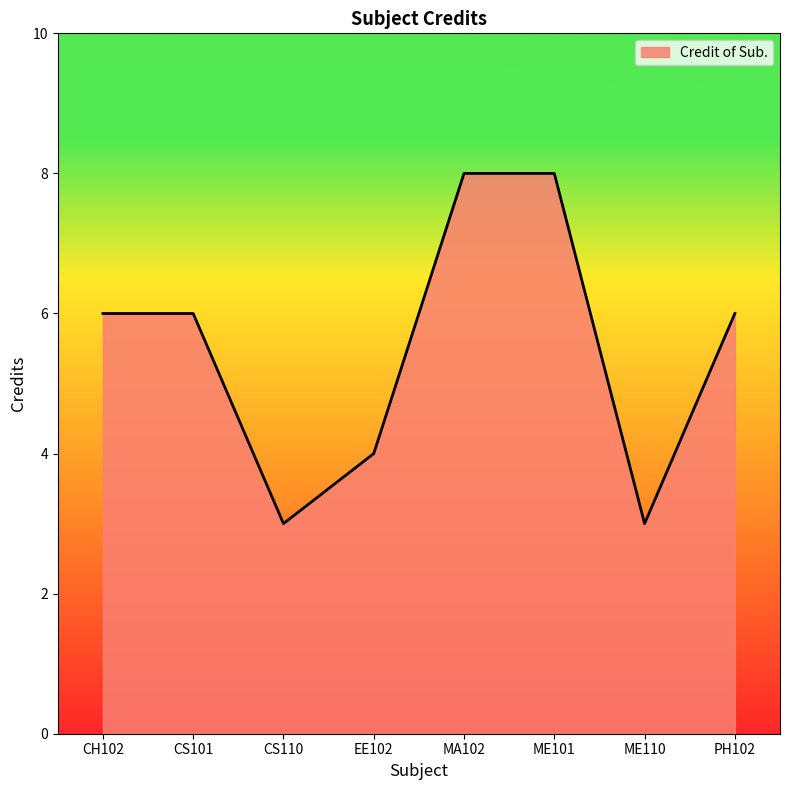

Where is the first local minimum?

CS110